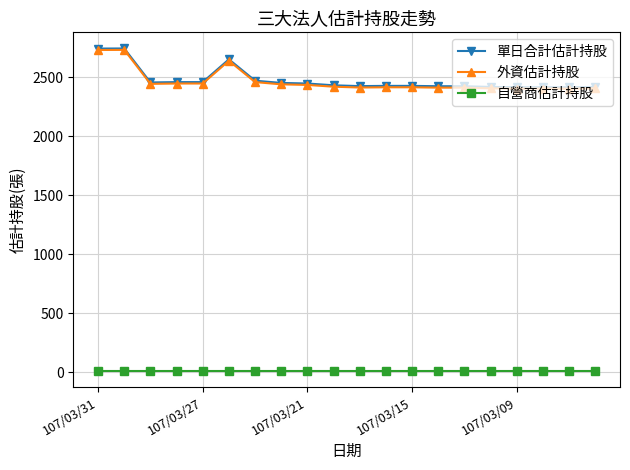

True or false: 外資估計持股 and 自營商估計持股 intersect in this chart.

False